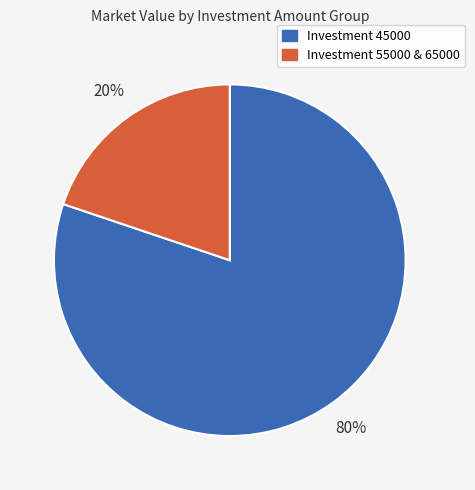

To the nearest percent, what is the difference between the largest and smallest slice percentages?

60%